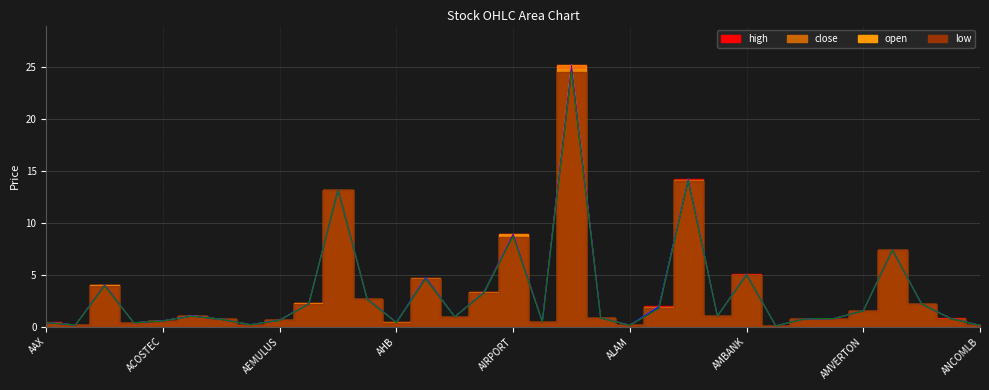

Where is the first local maximum for close?

ABMB